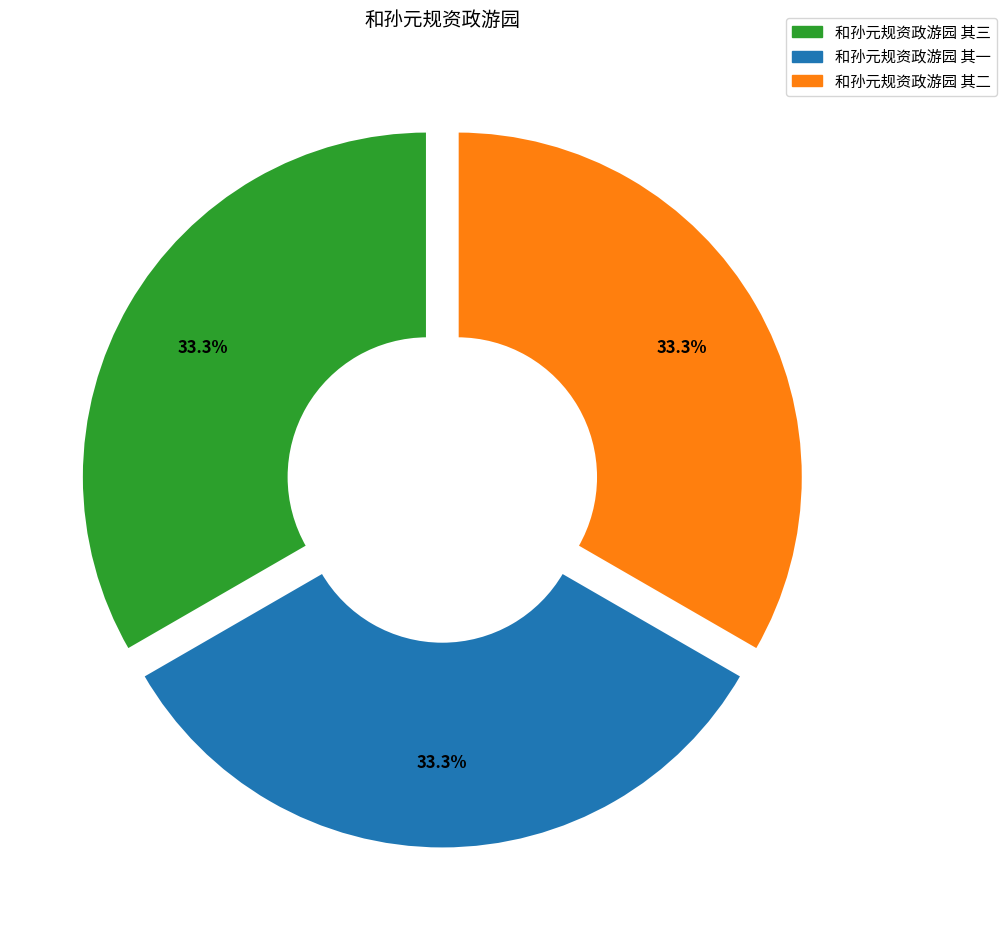

Does 和孙元规资政游园 其三 account for over 50% of the chart?

No